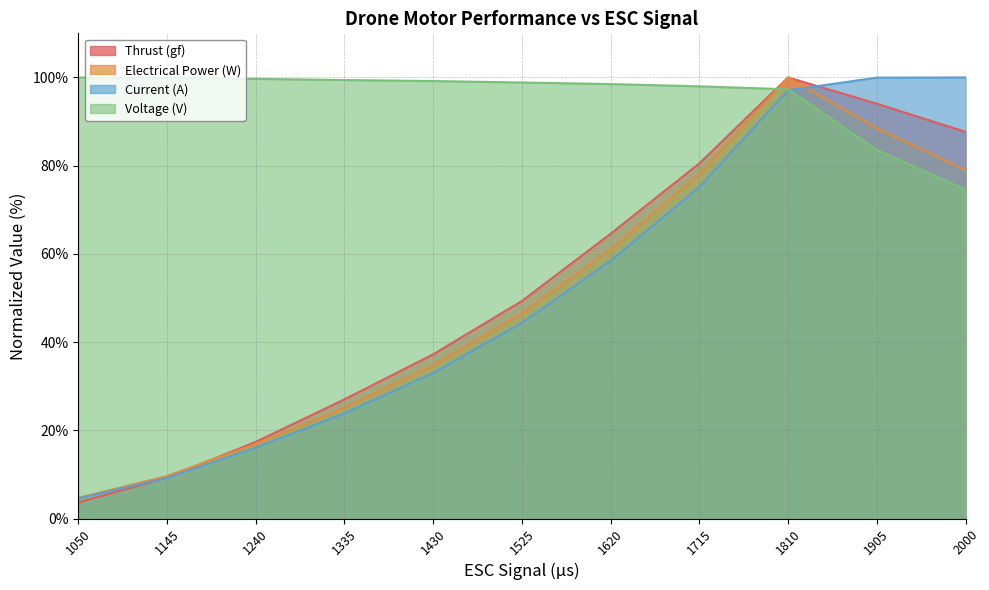

What is the smallest value displayed?

3.6